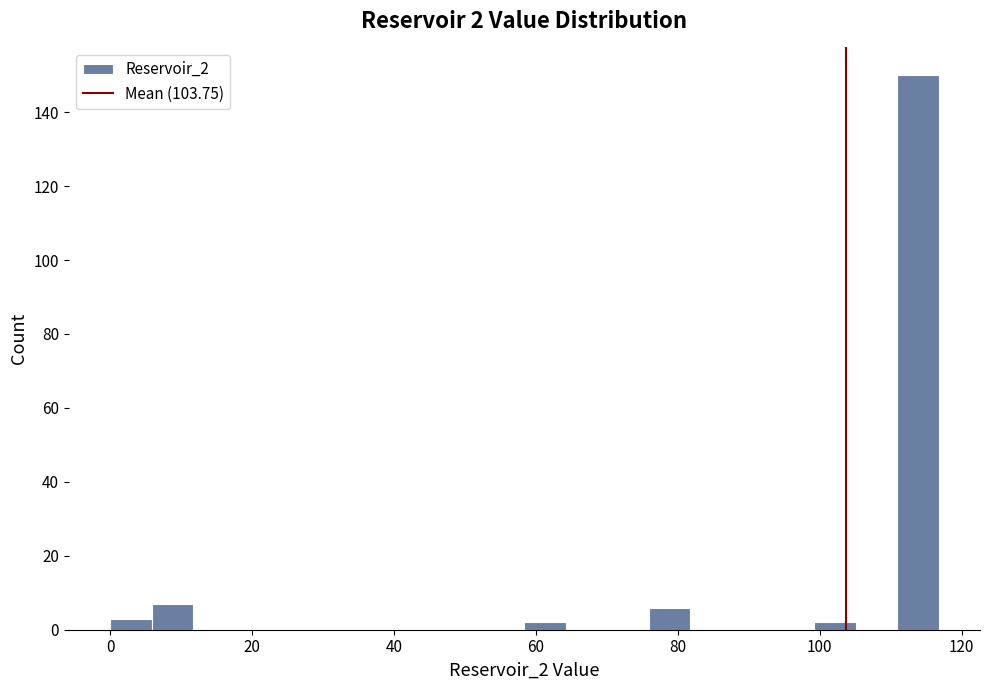

Around what value on the x-axis is the tallest bar? Give the approximate position of its centre, as read against the axis.

114